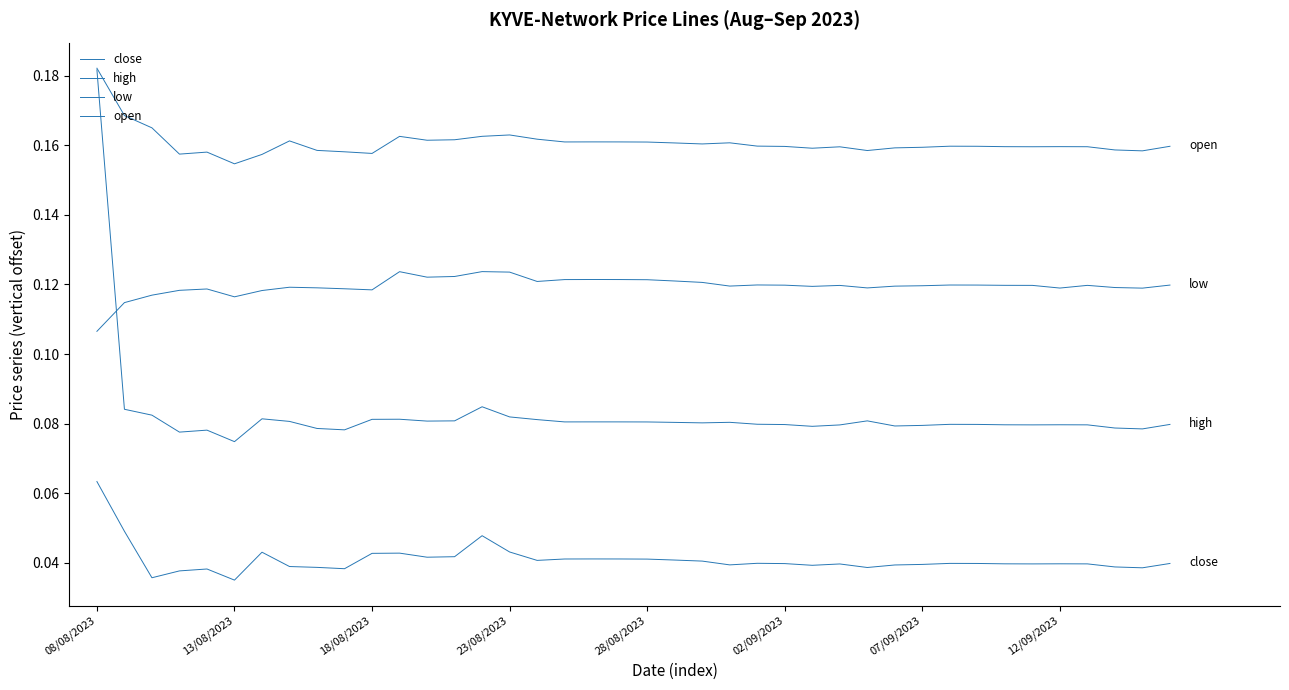

At how many categories does at least one series exceed 0?

40